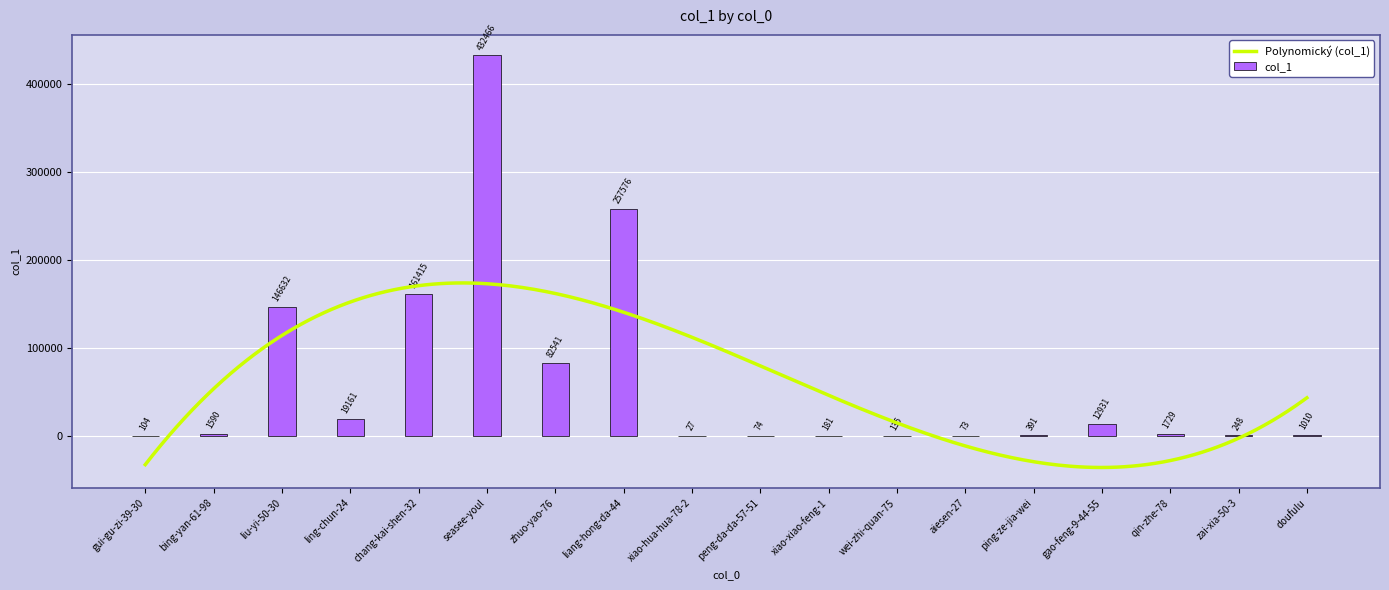

What is the change in value from gui-gu-zi-39-30 to peng-da-da-57-51?

-30